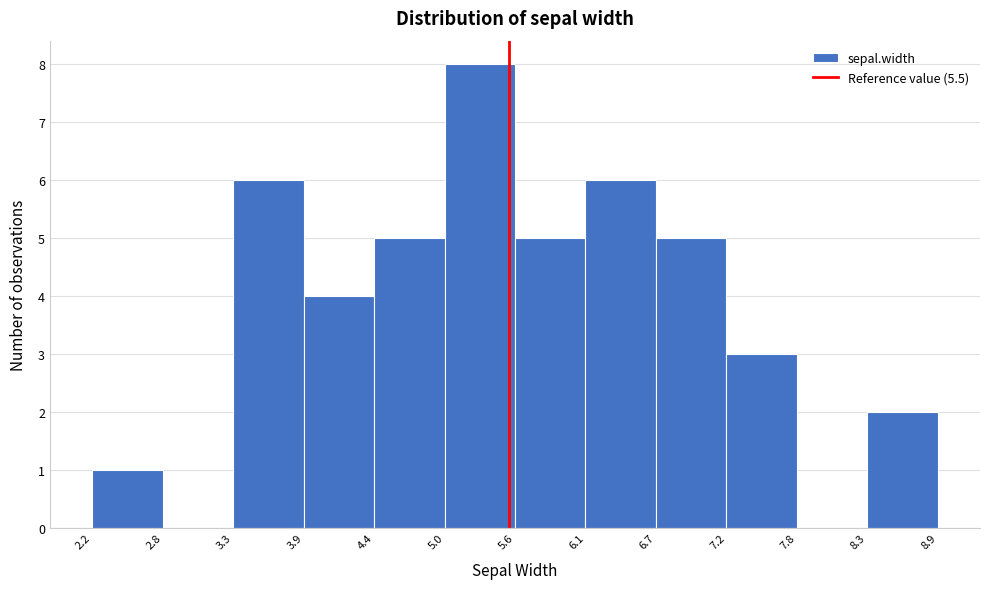

How tall is the bar that spans 8.3 to 8.9 on the x-axis? The values are not printed on the chart, so give them approximately, as read against the axis.

2